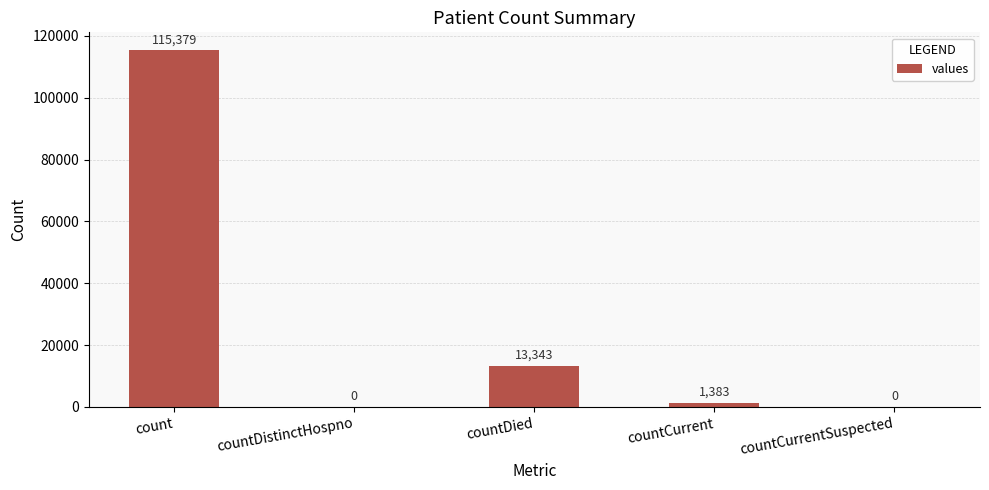

What is the sum of the values at countCurrentSuspected and countDied?

13343